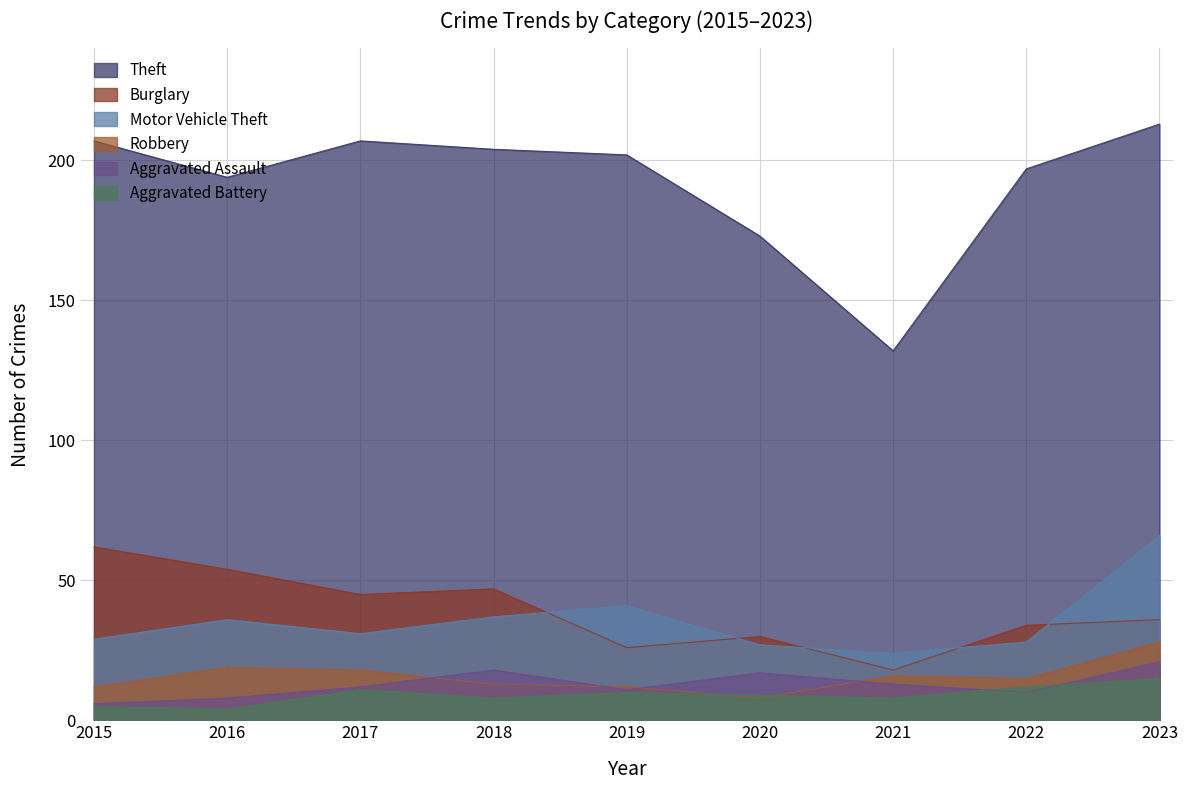

Which series has the largest total across all categories?

Theft